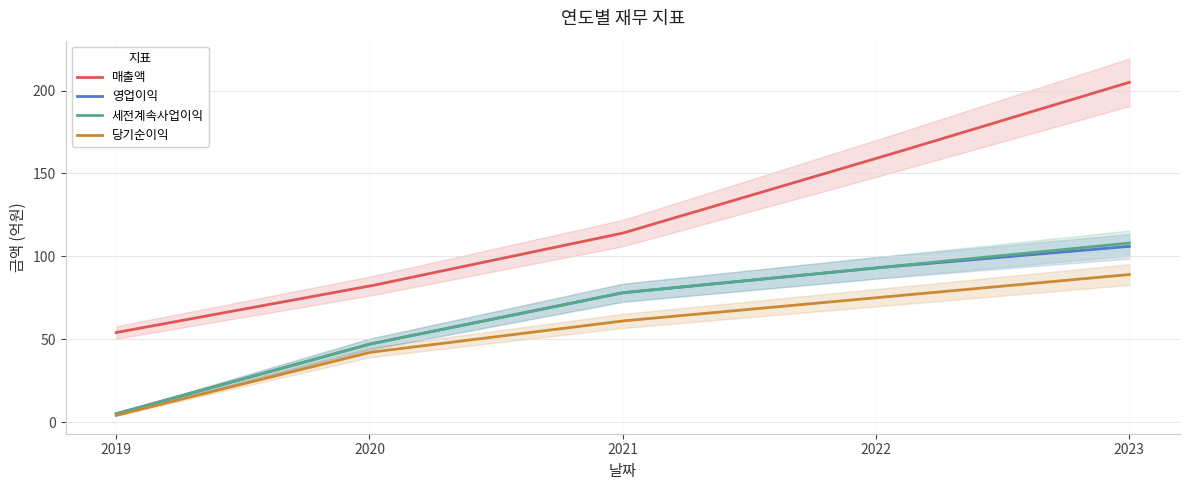

Which series changed the most between 2019 and 2021?

영업이익